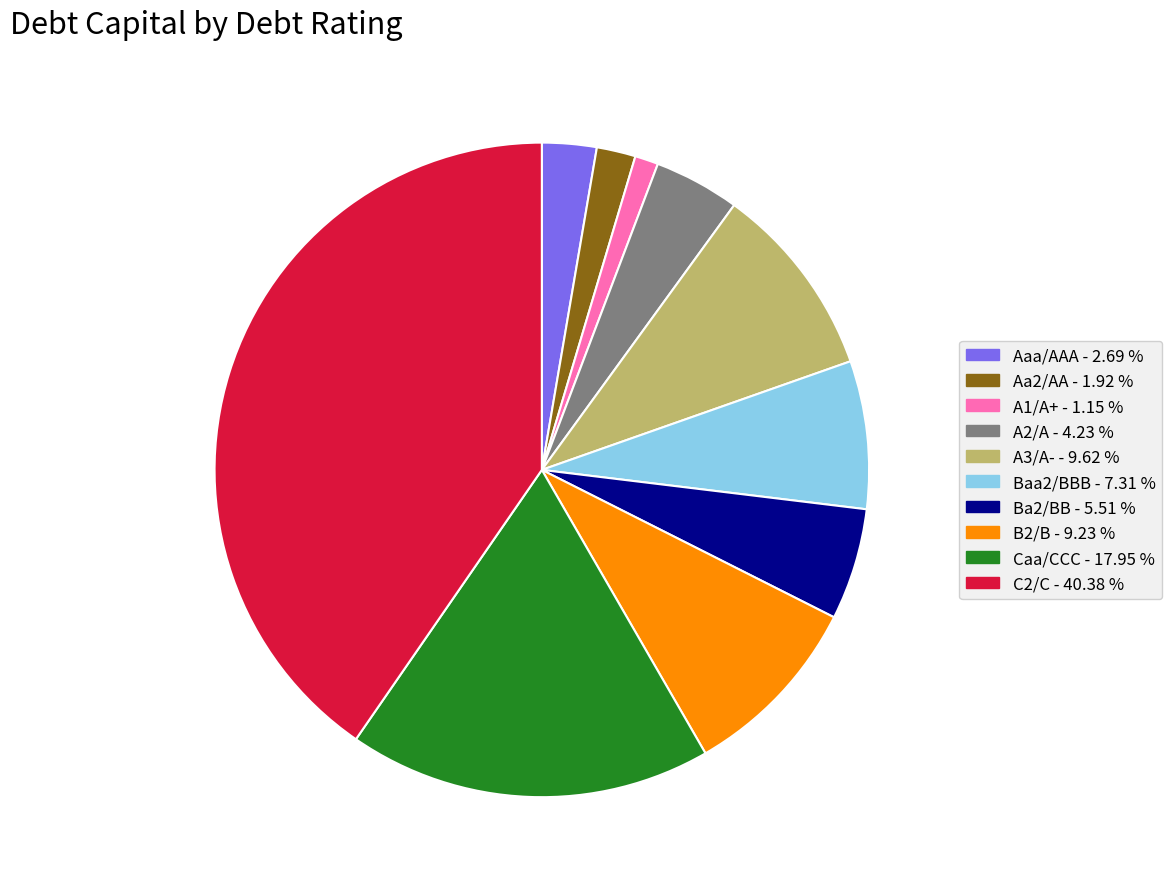

What is the smallest slice in the pie chart?

A1/A+